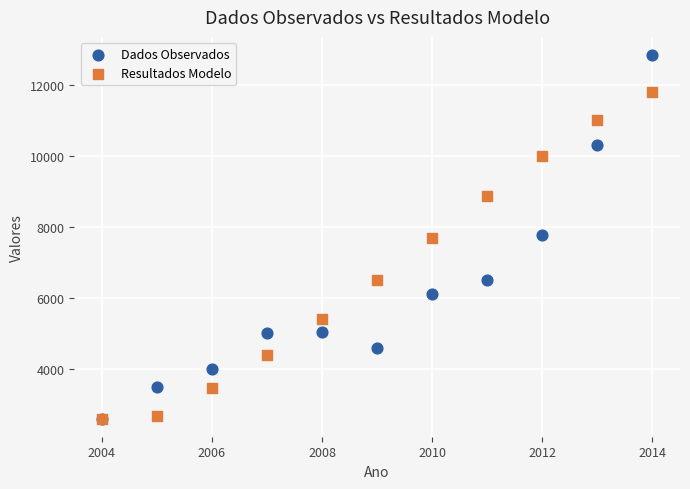

What are all the series names shown in the legend?

Dados Observados, Resultados Modelo